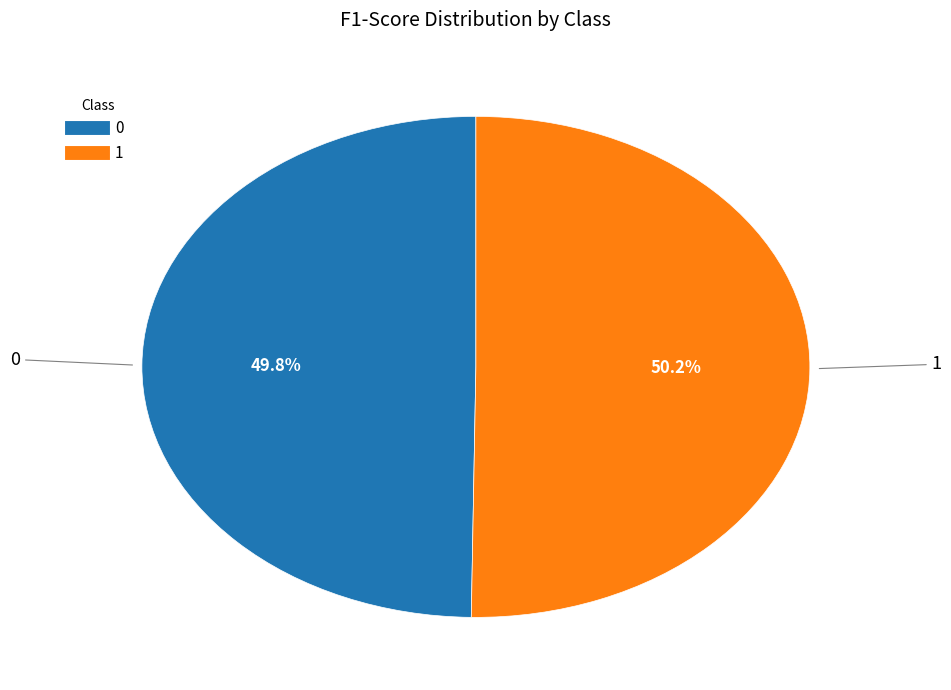

What portion of the pie excludes 0?

50.2%